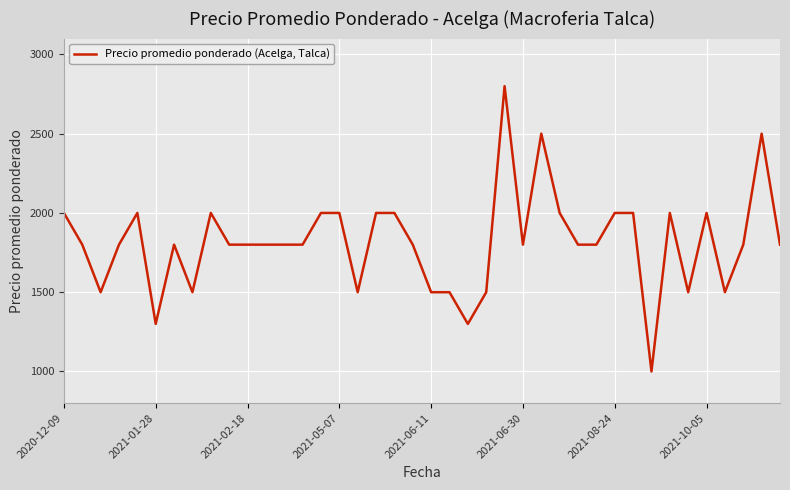

What is the difference between the maximum and minimum values?

1800